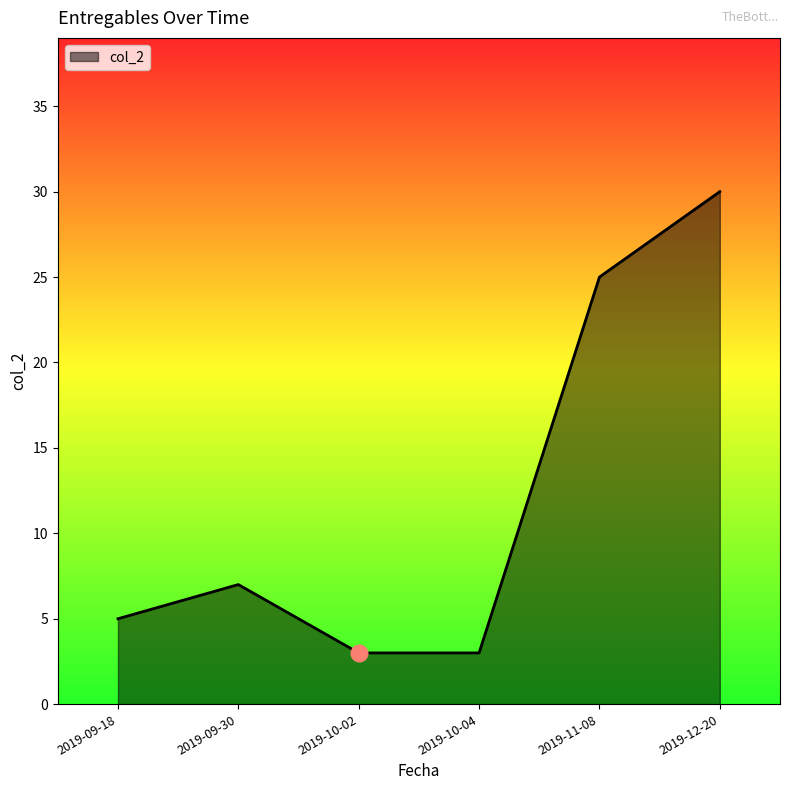

What position from the right is 2019-12-20?

1